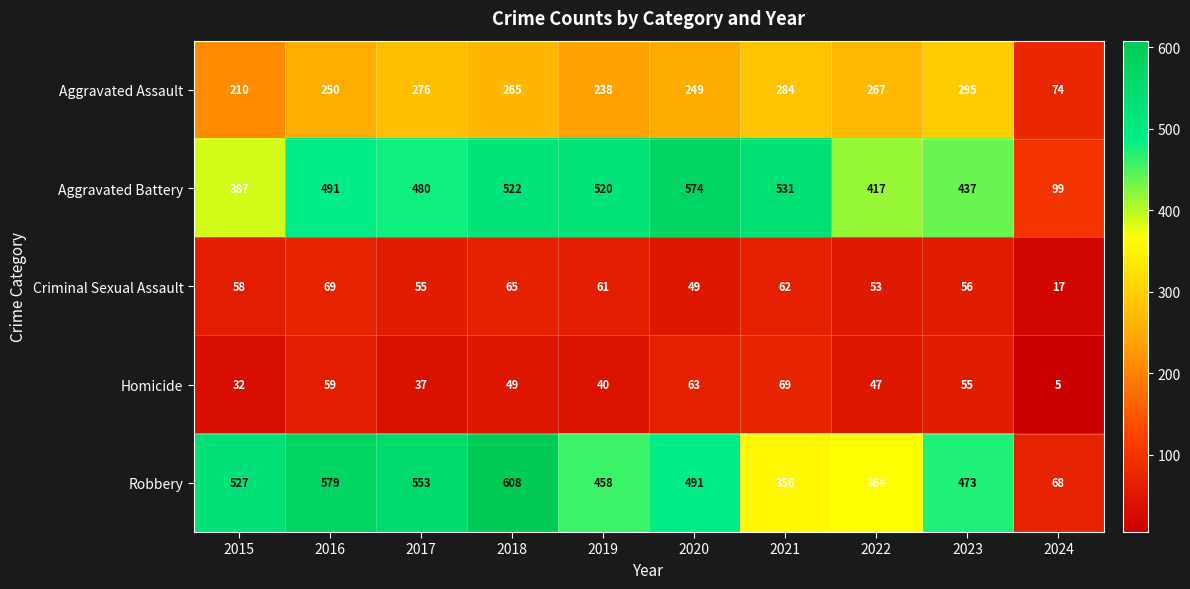

The value of Criminal Sexual Assault at 2022 is 53. True or false?

True